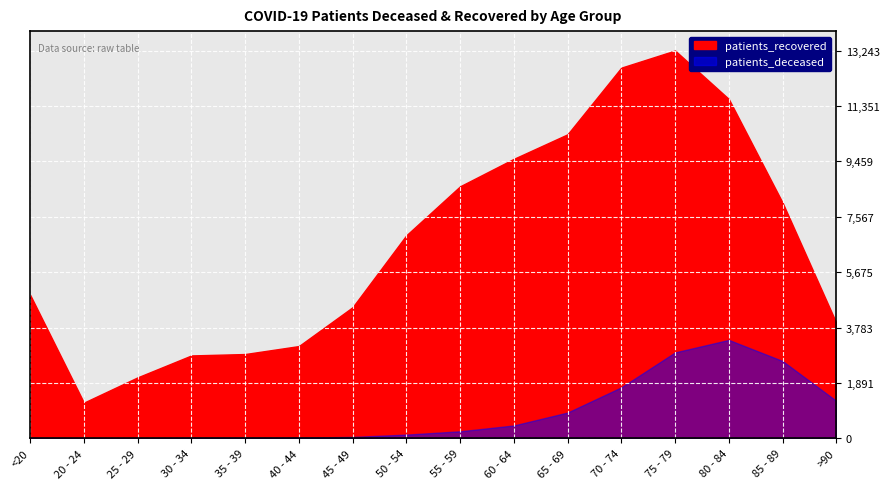

Which series changed the most between 20 - 24 and 85 - 89?

patients_recovered